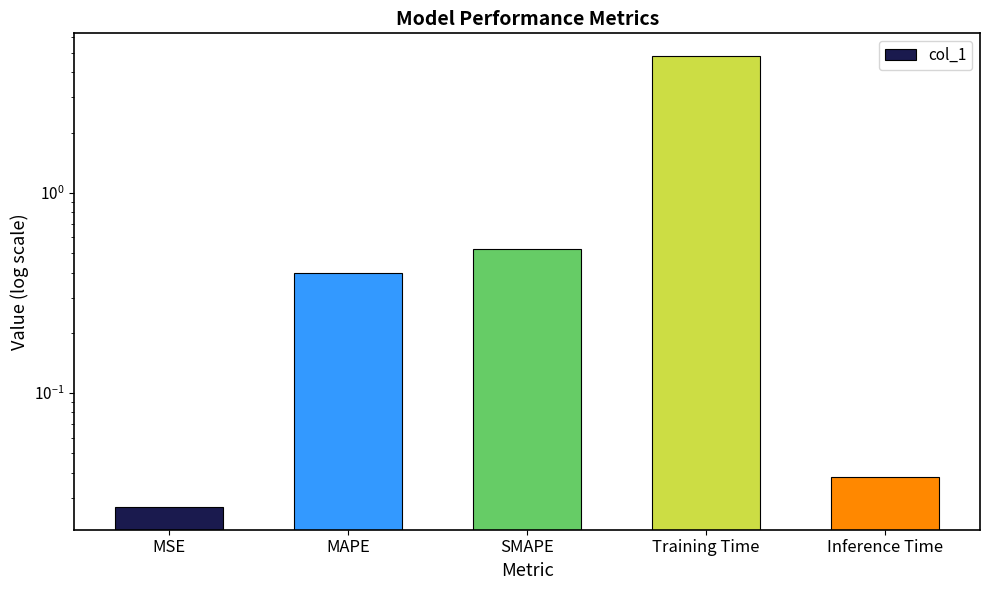

What position from the right is Training Time?

2